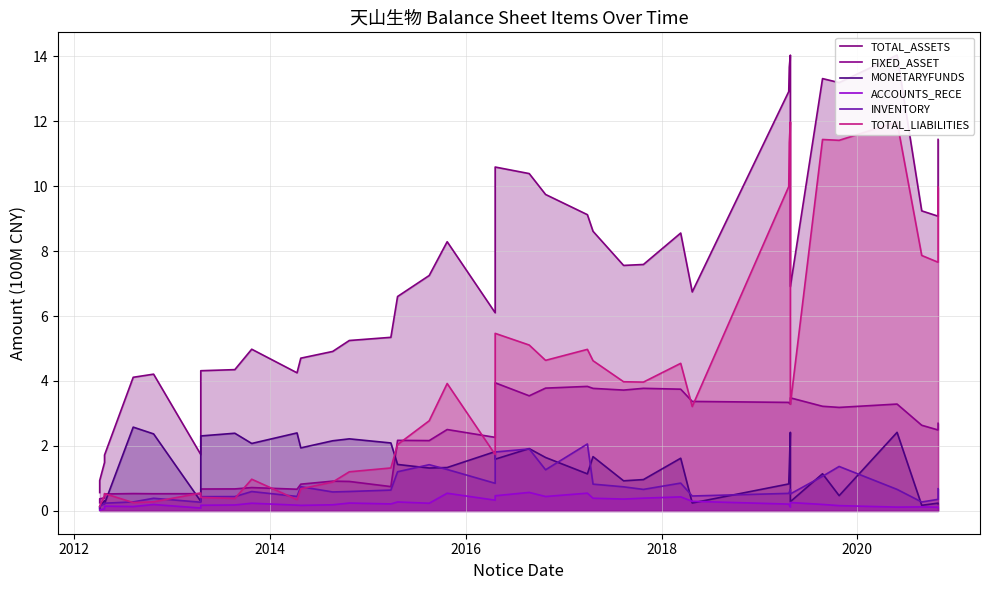

True or false: TOTAL_ASSETS has more than 2 points higher than both neighbors.

True